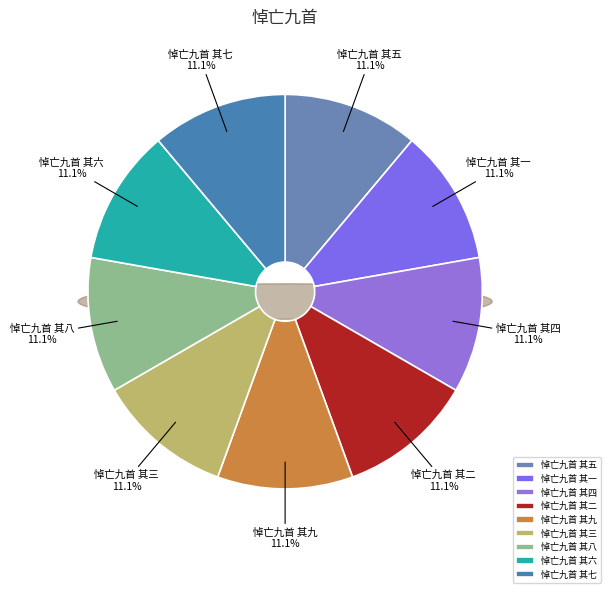

Which category has the smallest portion of the pie?

悼亡九首 其九